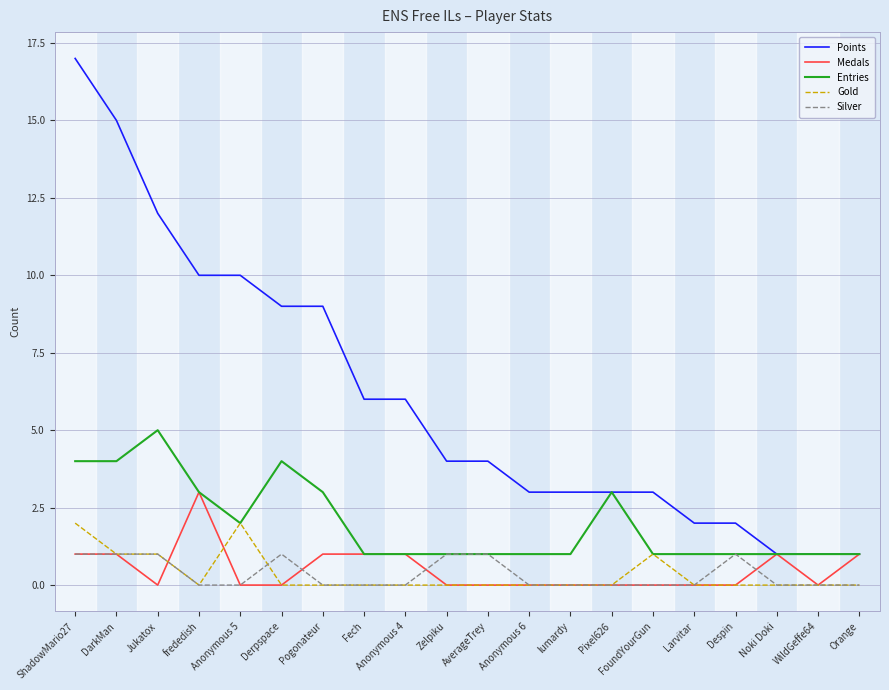

The Gold series shows 1 at Pogonateur. True or false?

False